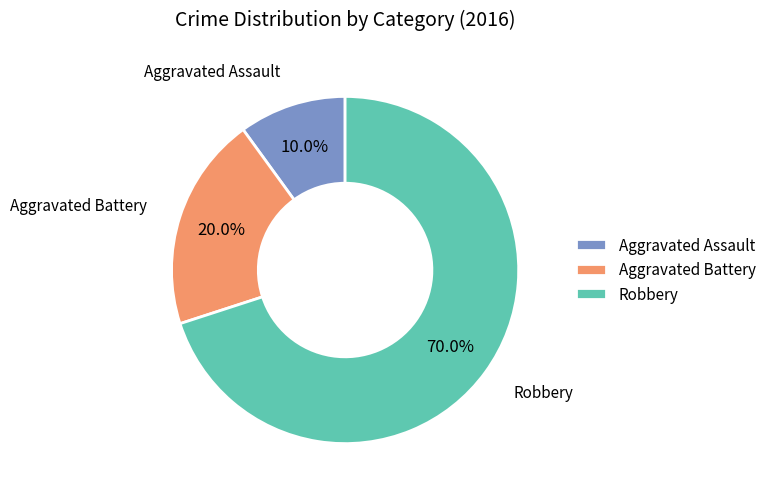

Combined, what portion of the pie is Aggravated Assault and Robbery?

80.0%